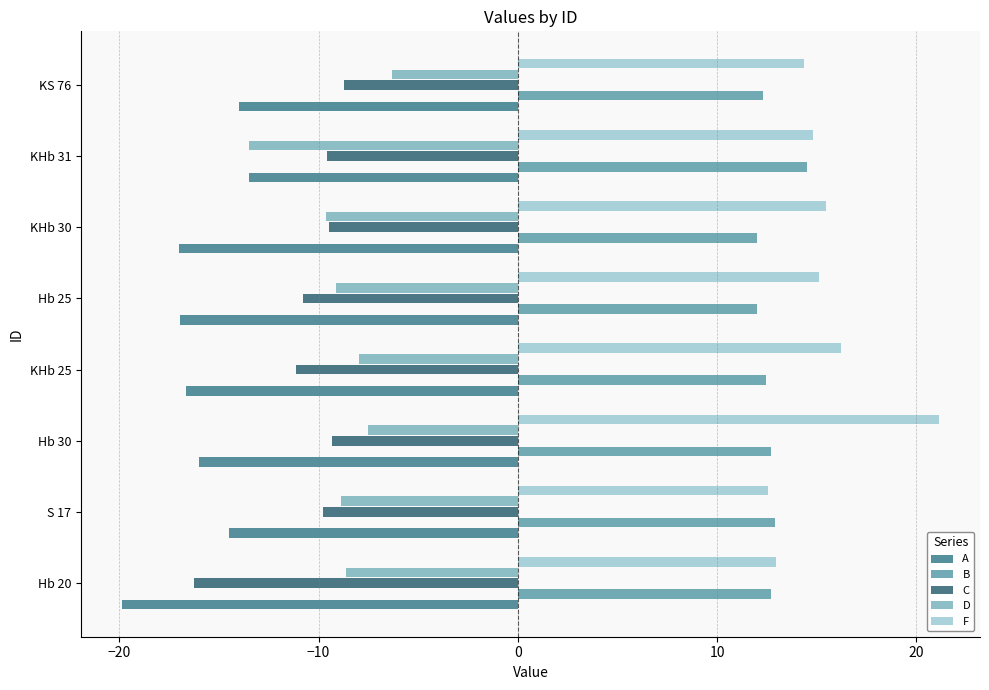

Which series has the largest total across all categories?

F